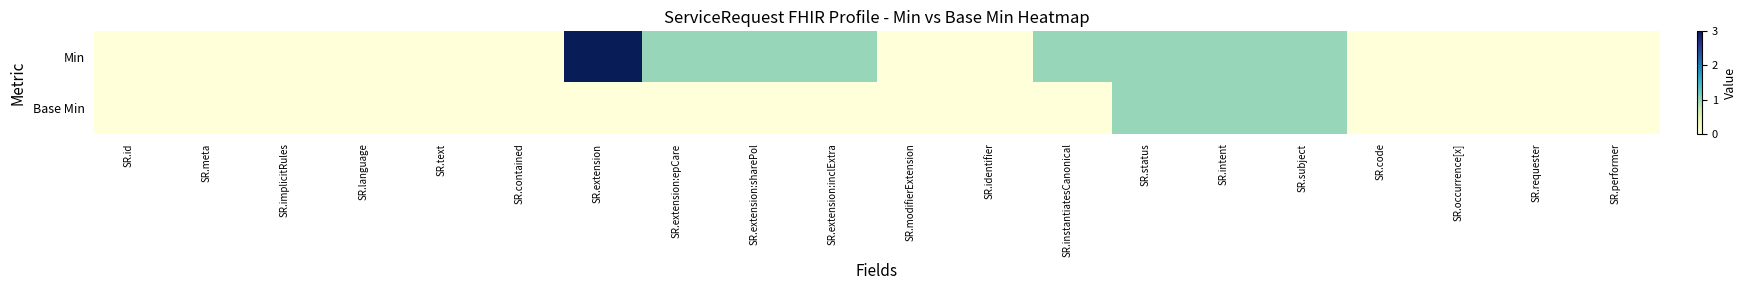

Rank the series at SR.meta from highest to lowest value.

Min, Base Min